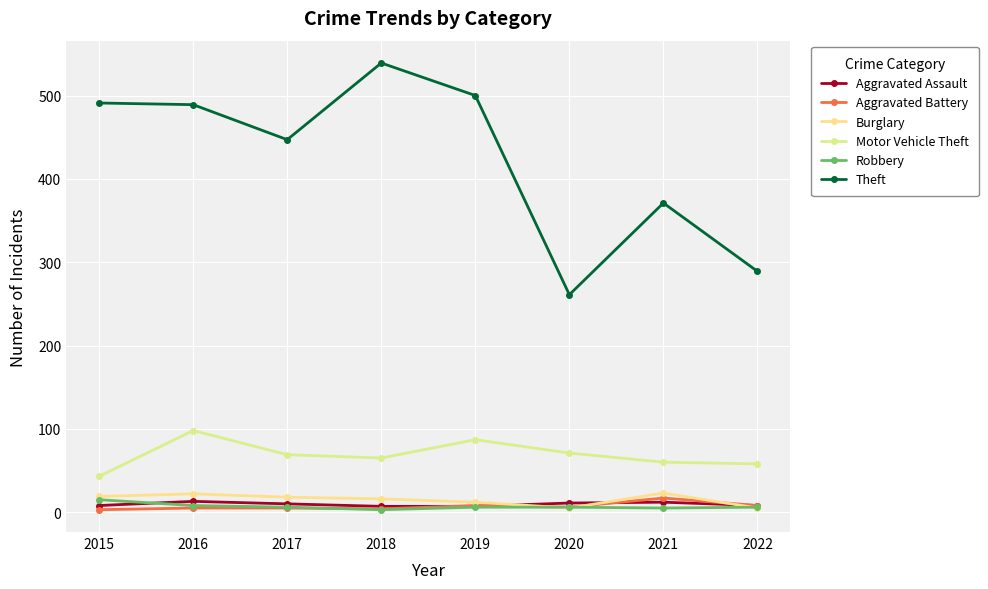

Which series ends up on top after the final intersection of Aggravated Battery and Burglary?

Aggravated Battery